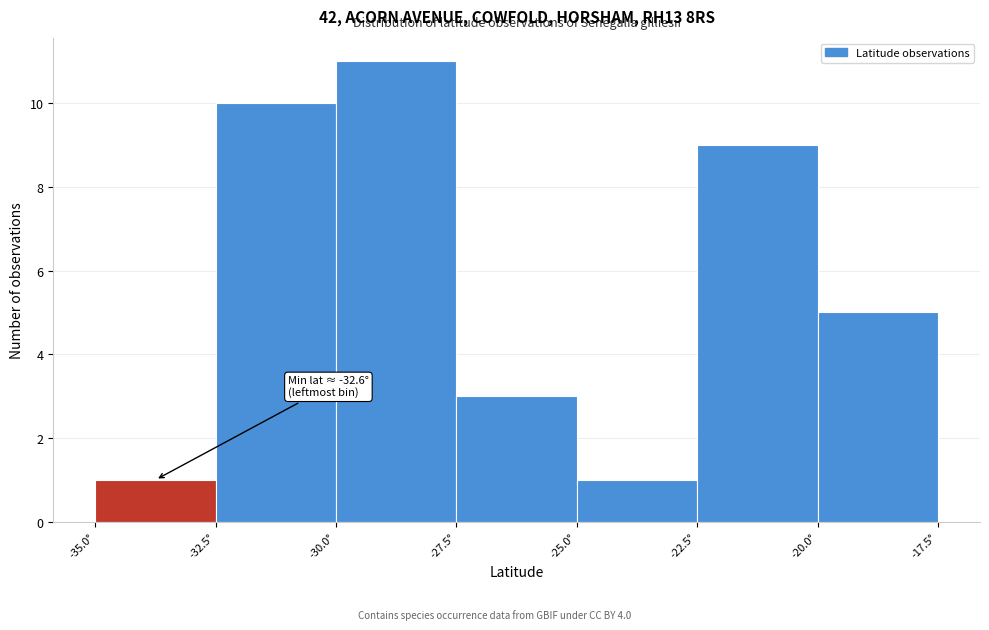

Which range on the x-axis has the tallest bar?

-30.0 to -27.5